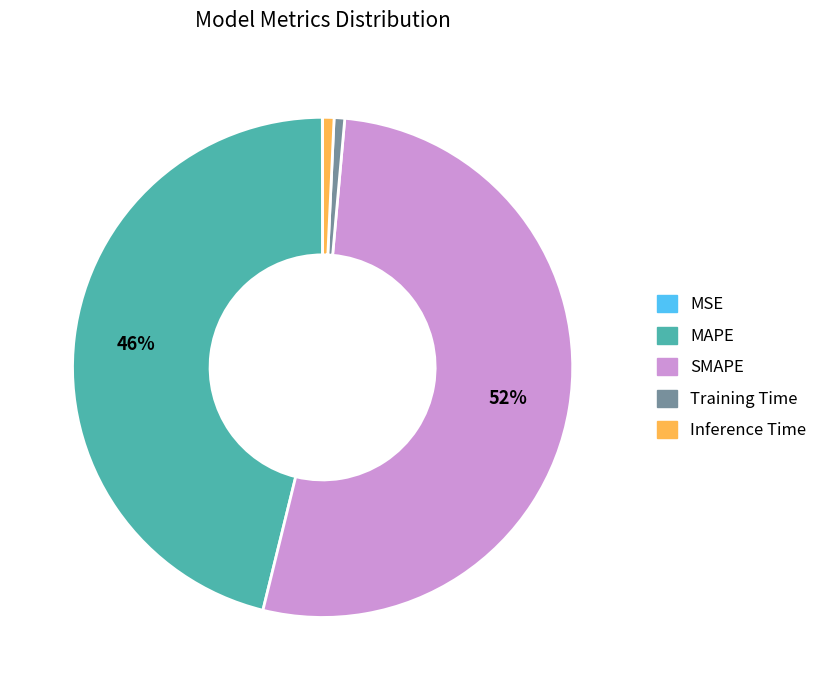

Combined, do Training Time and MAPE account for over 50%?

No